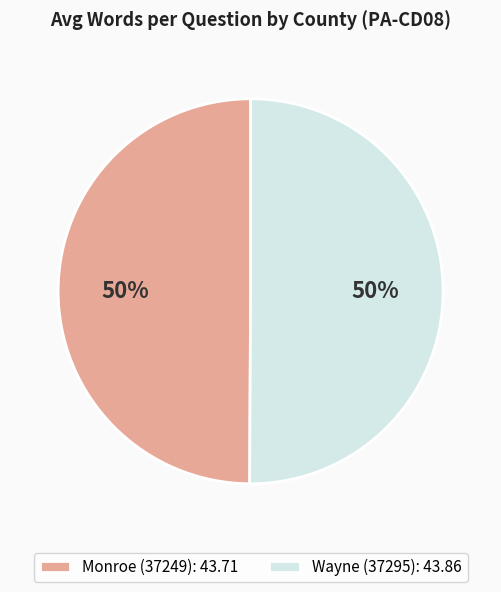

Is it true that Monroe (37249) is 38% of the pie?

False